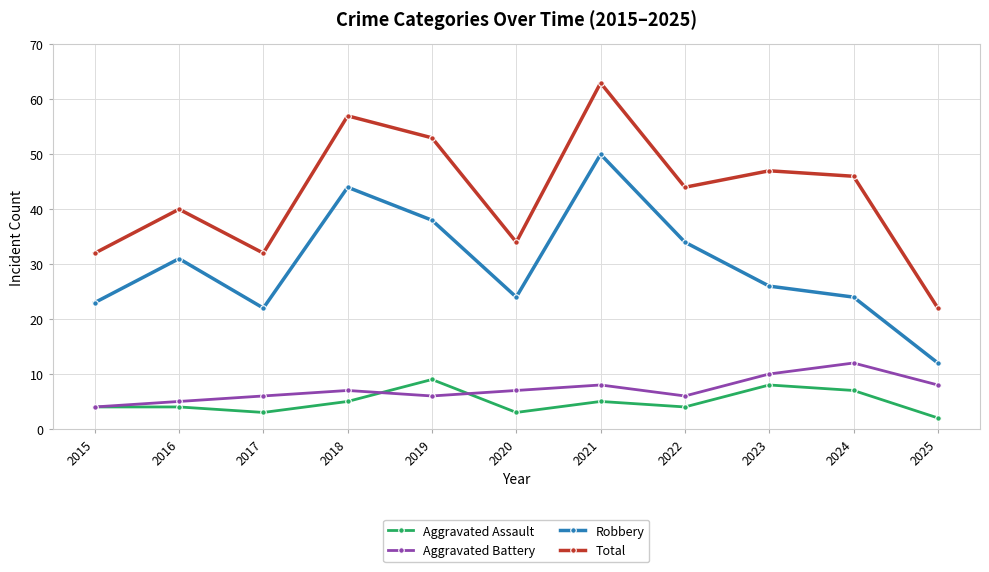

What is the difference between the maximum and minimum values in the Total series?

41